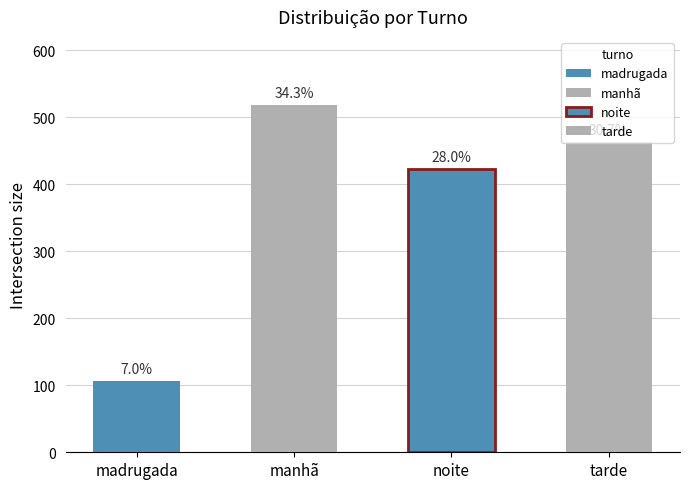

Which label corresponds to the largest value in the chart?

manhã